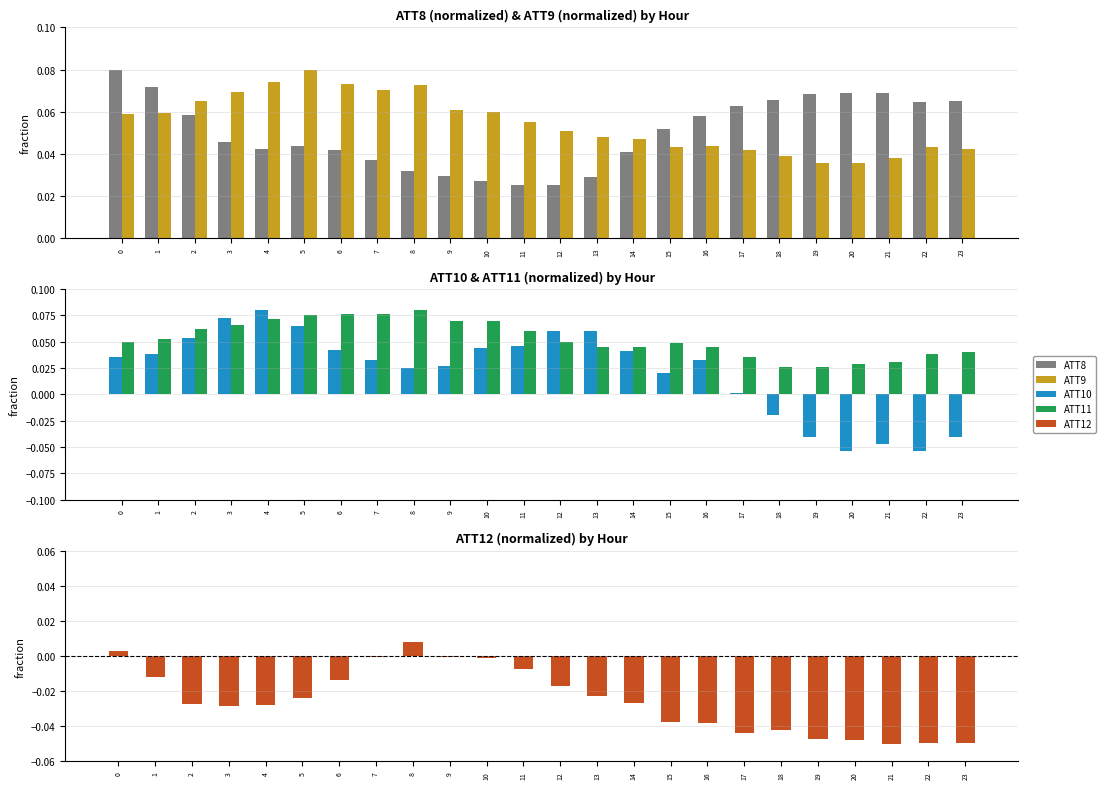

At 17, list the series in order from largest to smallest.

ATT8, ATT9, ATT11, ATT10, ATT12